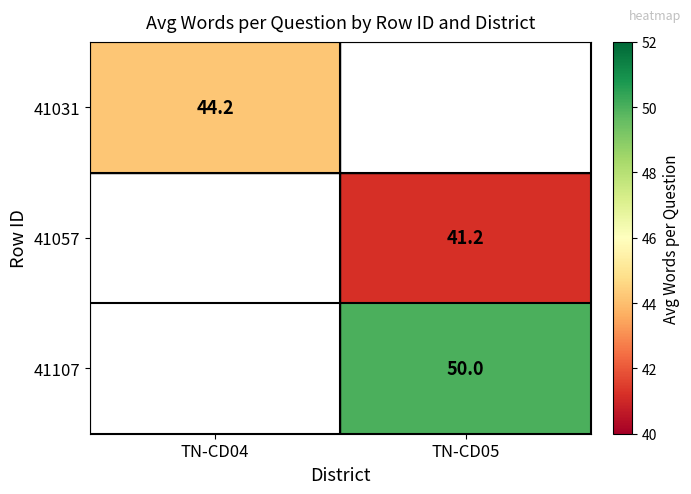

How many data points does each series have?

2